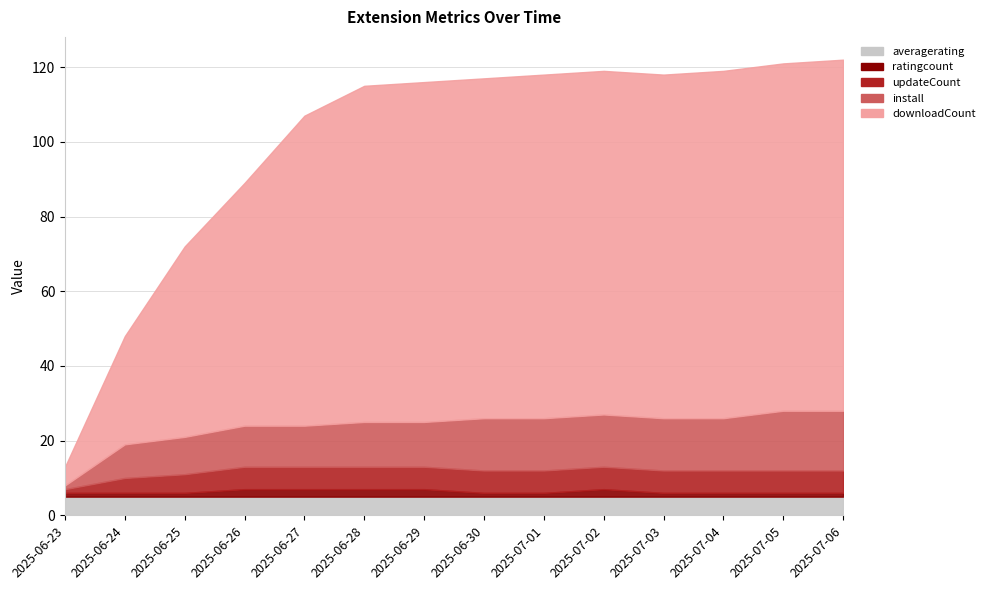

What is the sum of all updateCount values?

76